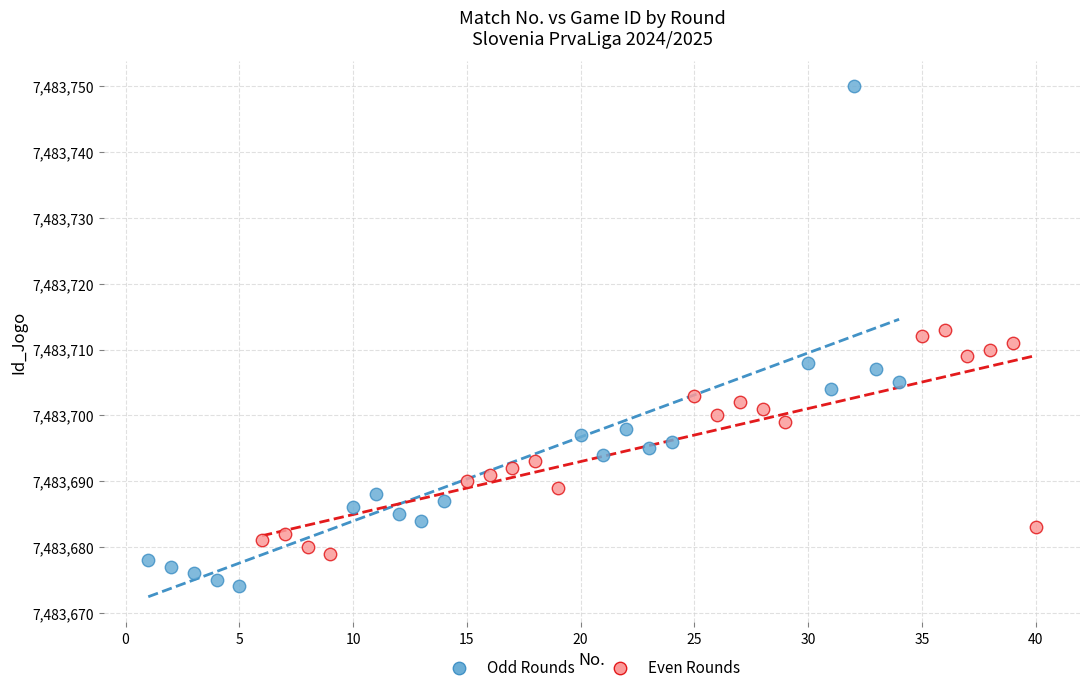

Which series contains the lowest Y value?

Odd Rounds